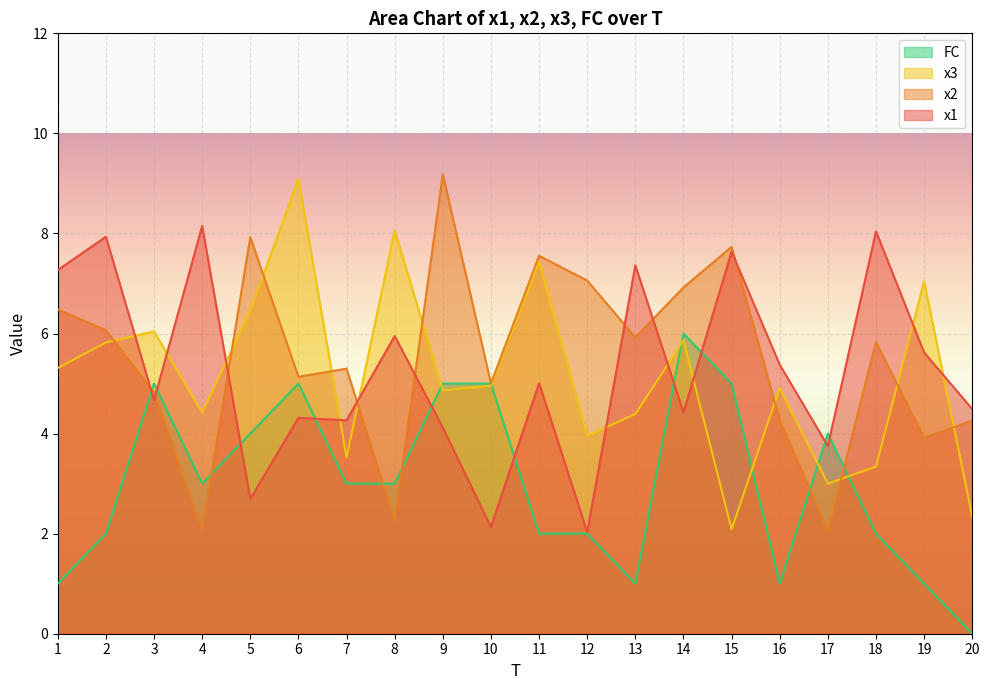

After their last crossing, which series has the higher values: x2 or x3?

x2